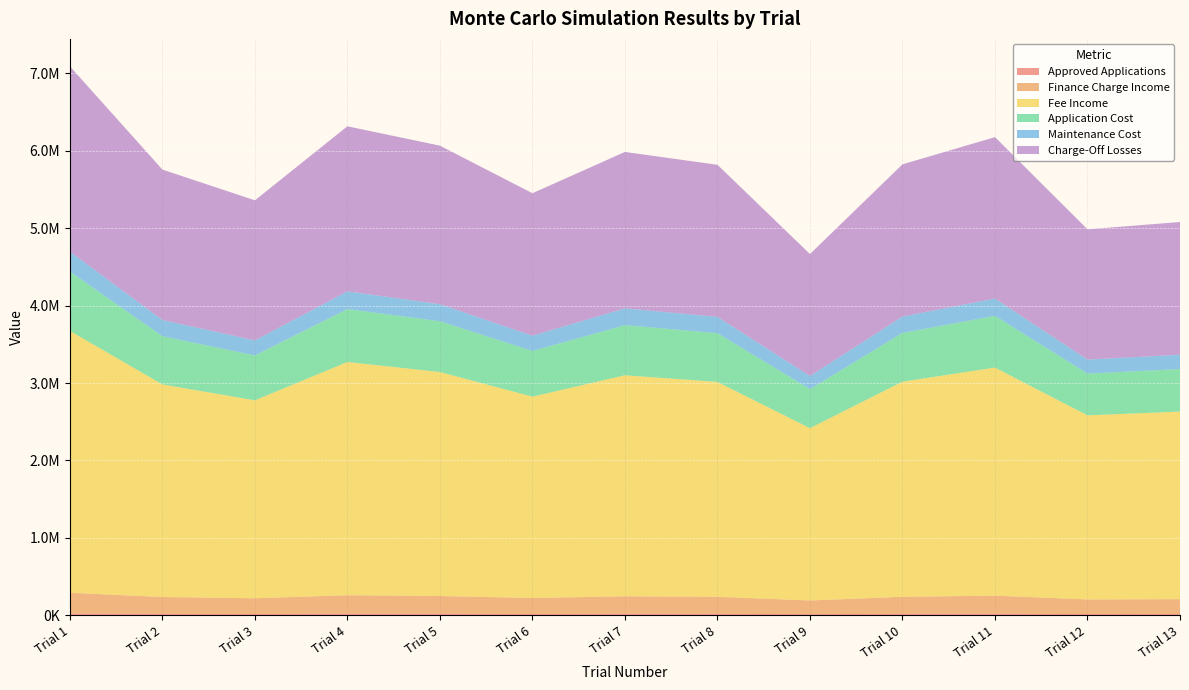

Reading right to left, extract all data points from this chart.

Approved Applications: 16723.4	16413.2	20332.4	19175.8	15361.6	19156.5	19702.0	17947.8	19969.0	20793.3	17645.1	18952.3	23342.0
Finance Charge Income: 192199.0	188634.6	233677.0	220383.8	176548.3	220162.3	226432.1	206271.2	229500.6	238974.2	202792.2	217816.1	268265.7
Fee Income: 2422834.7	2377901.7	2945700.8	2778128.7	2225543.8	2775335.7	2854372.1	2600226.4	2893053.0	3012475.9	2556370.9	2745760.5	3381720.7
Application Cost: 549264.5	539078.0	667799.9	629810.8	504538.0	629177.6	647095.4	589479.7	655864.5	682938.0	579537.6	622472.8	766647.0
Maintenance Cost: 184469.4	181048.3	224279.2	211520.7	169448.1	211308.0	217325.7	197975.6	220270.8	229363.4	194636.5	209056.2	257476.8
Charge-Off Losses: 1714468.0	1682672.1	2084463.2	1965884.3	1574859.3	1963907.9	2019836.4	1839995.5	2047208.1	2131715.2	1808962.1	1942979.6	2393003.5